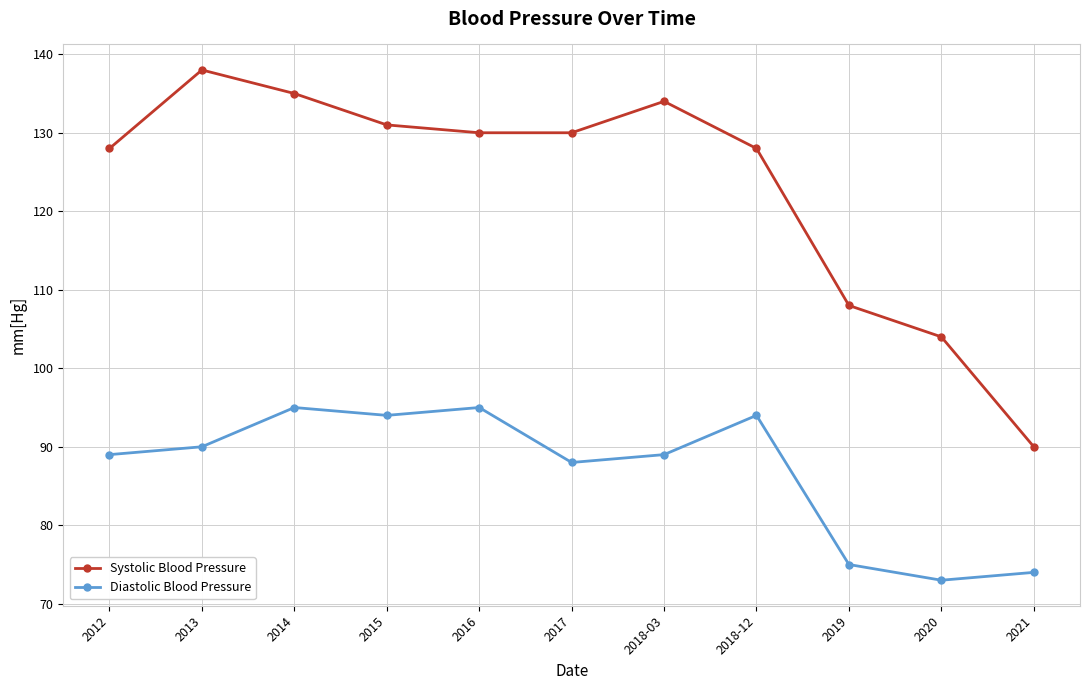

List the series in order of their overall mean, highest first.

Systolic Blood Pressure, Diastolic Blood Pressure